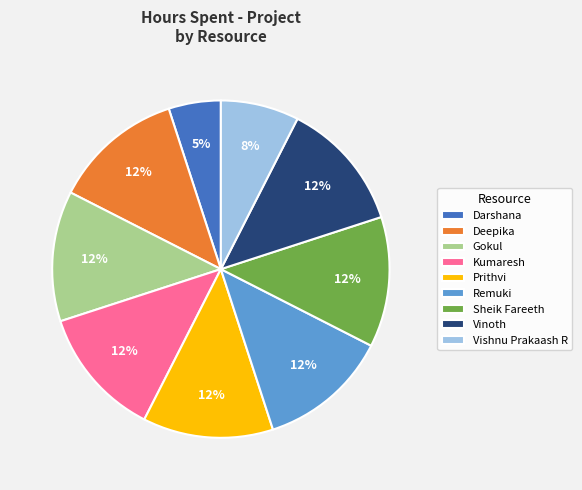

What is the ratio of the value at Sheik Fareeth to the value at Kumaresh?

1.0